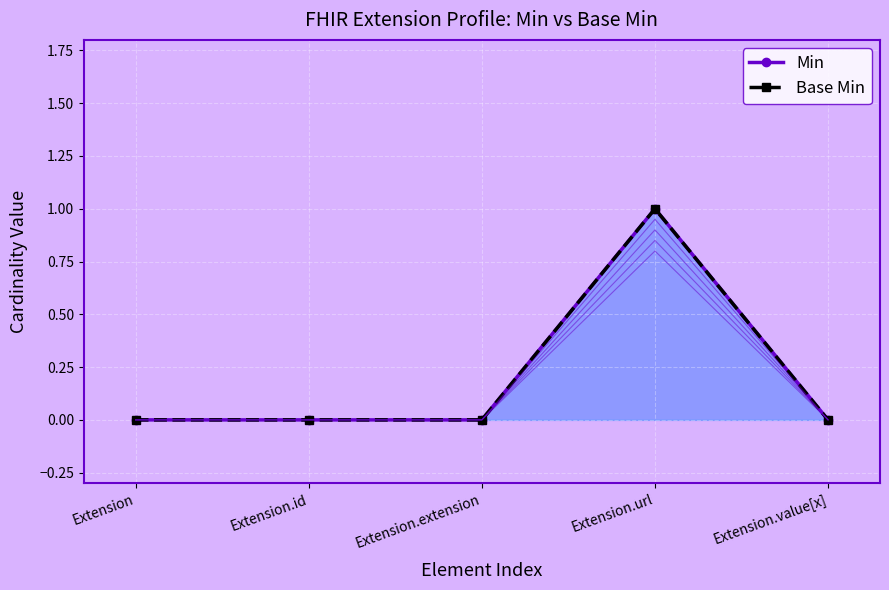

True or false: Base Min and Min cross at least once.

False